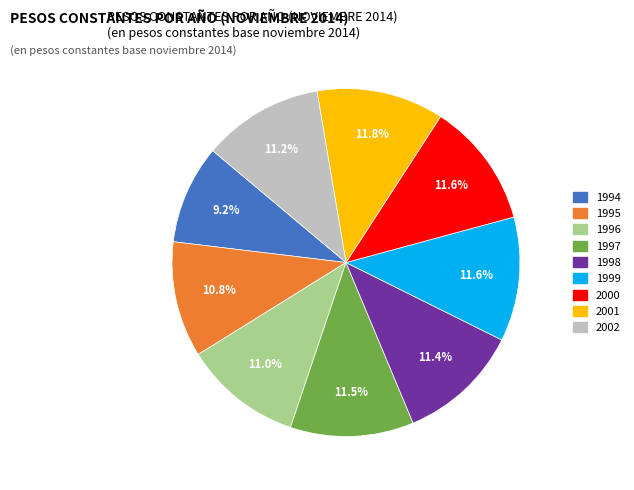

What is the smallest slice in the pie chart?

1994